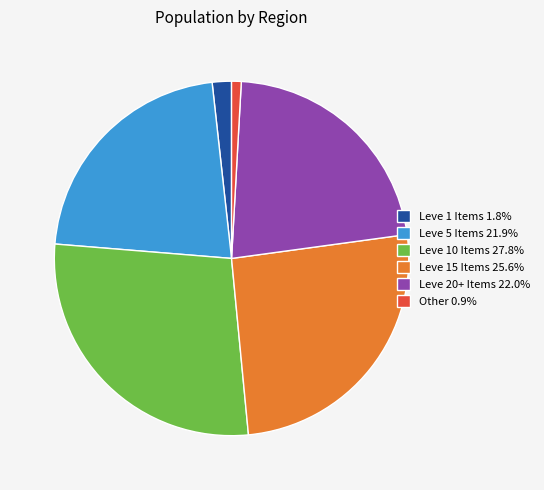

Do Leve 10 Items 27.8% and Leve 15 Items 25.6% together represent more than half of the pie?

Yes